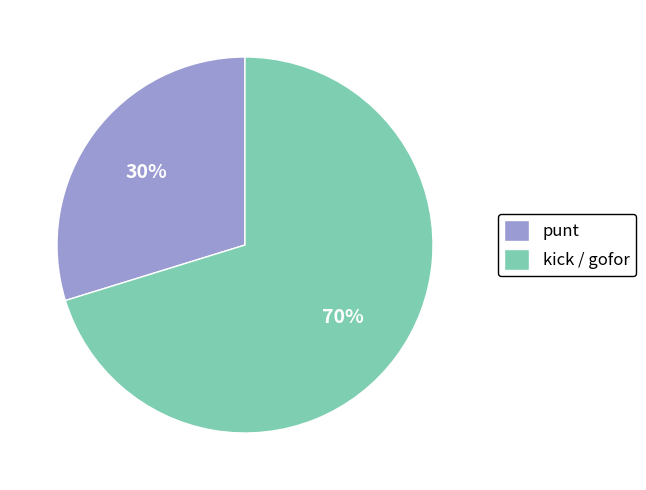

To the nearest percent, what is the average slice percentage?

50%